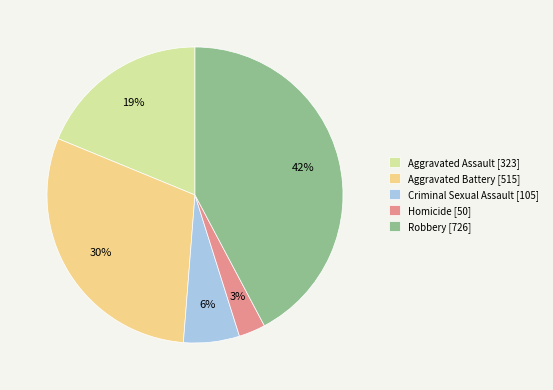

To the nearest percent, what is the average slice percentage?

20%